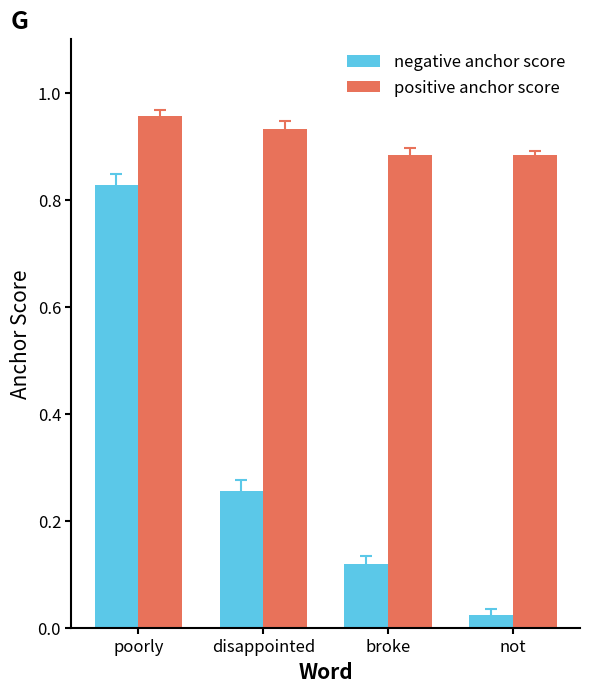

What is the spread (max minus min) of values at disappointed?

0.7